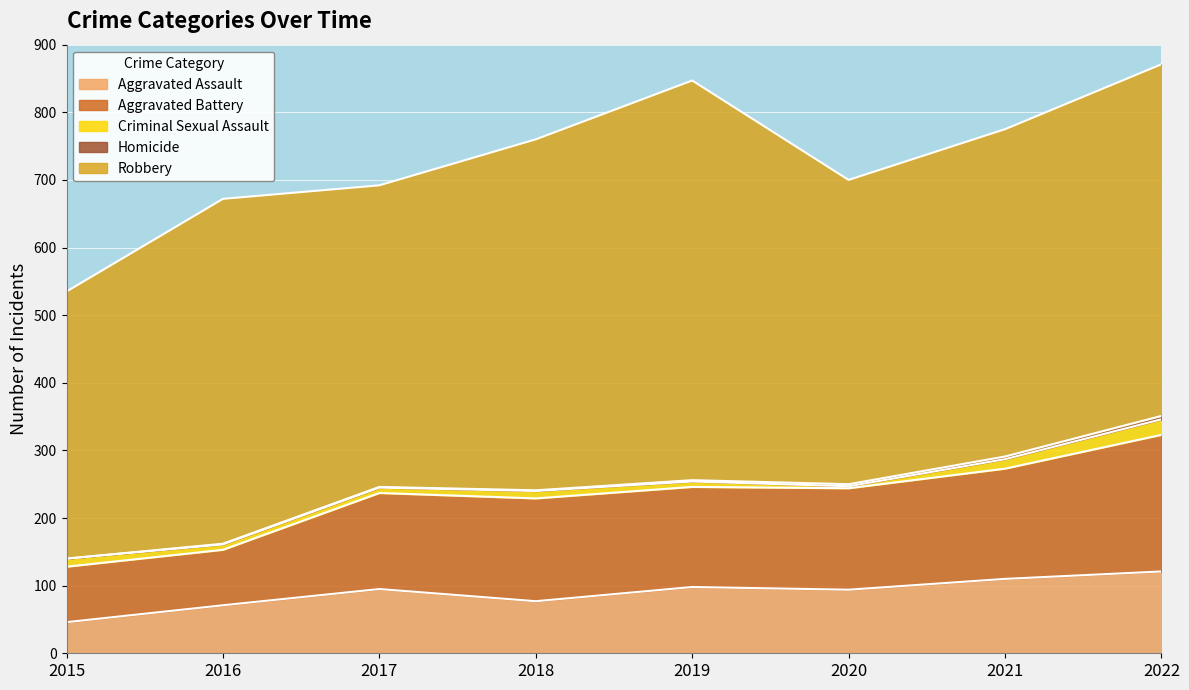

At which label does Robbery first exceed 510?

2018